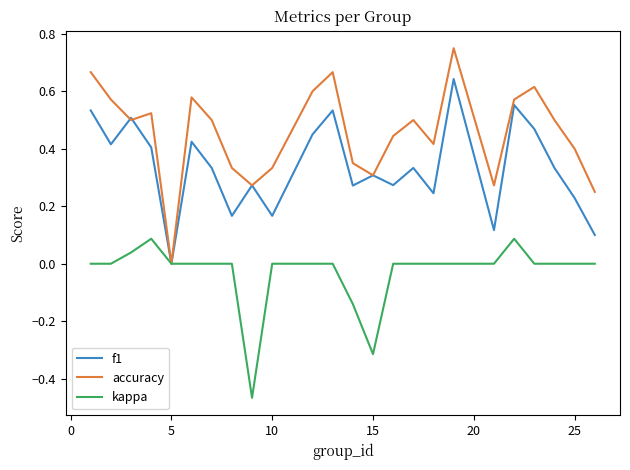

List the series in order of their overall mean, lowest first.

kappa, f1, accuracy